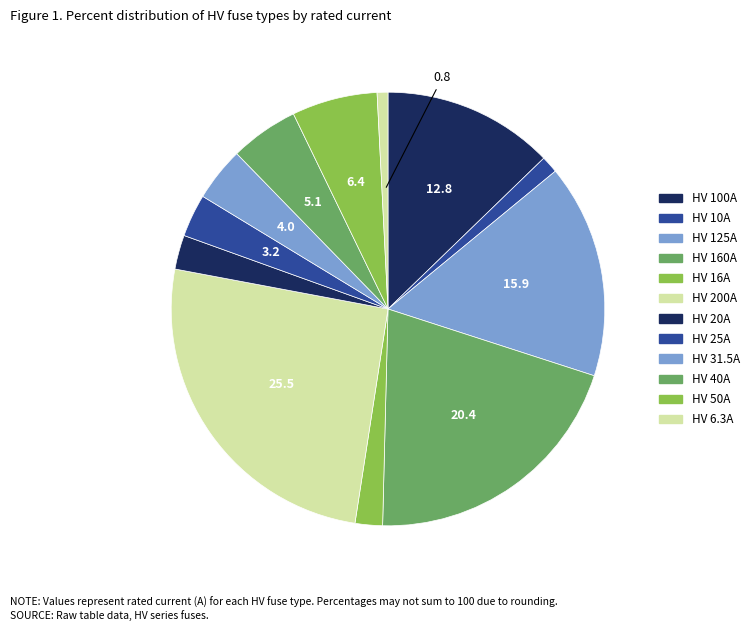

Does HV 16A represent more than half of the total?

No